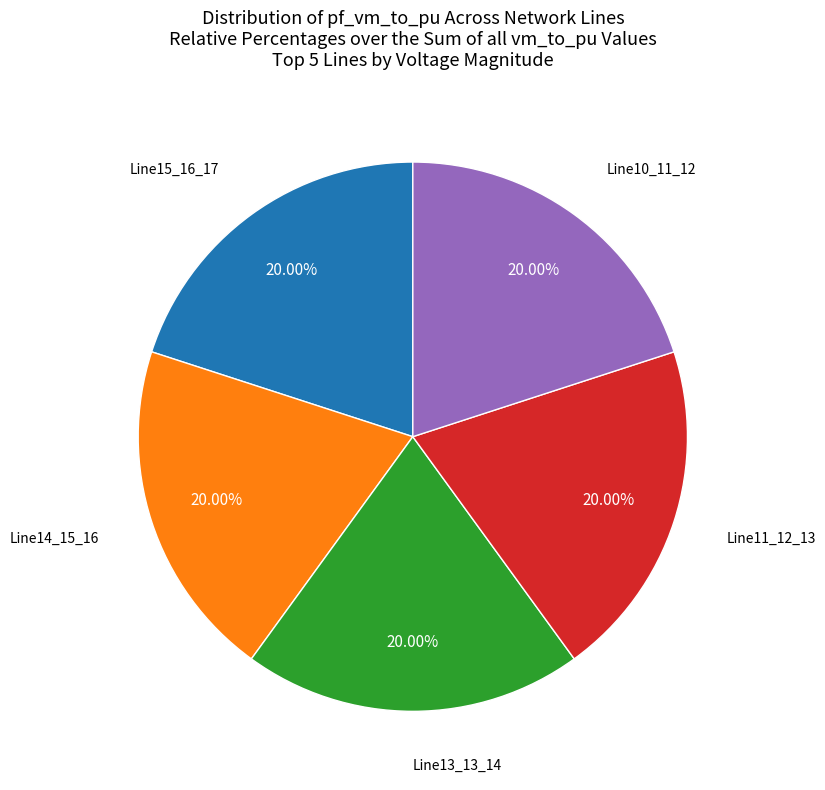

To the nearest percent, what is the difference between the largest and smallest slice percentages?

0%